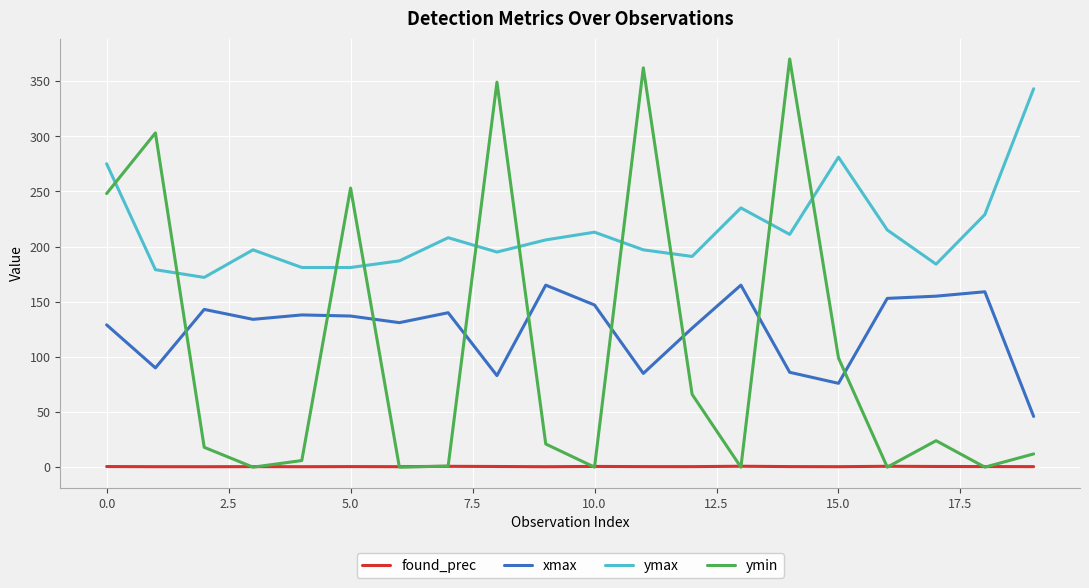

Which series has the largest total across all categories?

ymax